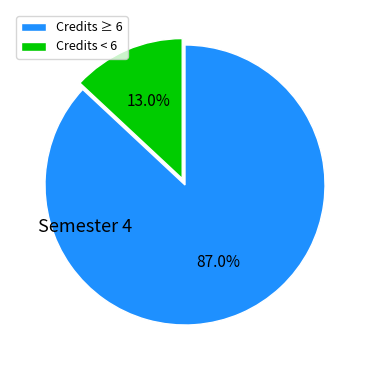

Which has a higher value, Credits ≥ 6 or Credits < 6?

Credits ≥ 6